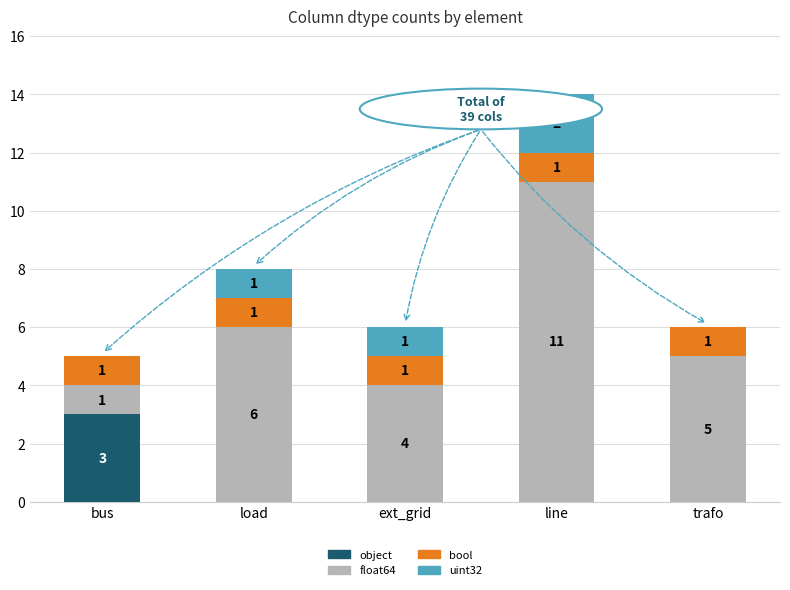

Reading right to left, transcribe the values for object.

trafo=0	line=0	ext_grid=0	load=0	bus=3